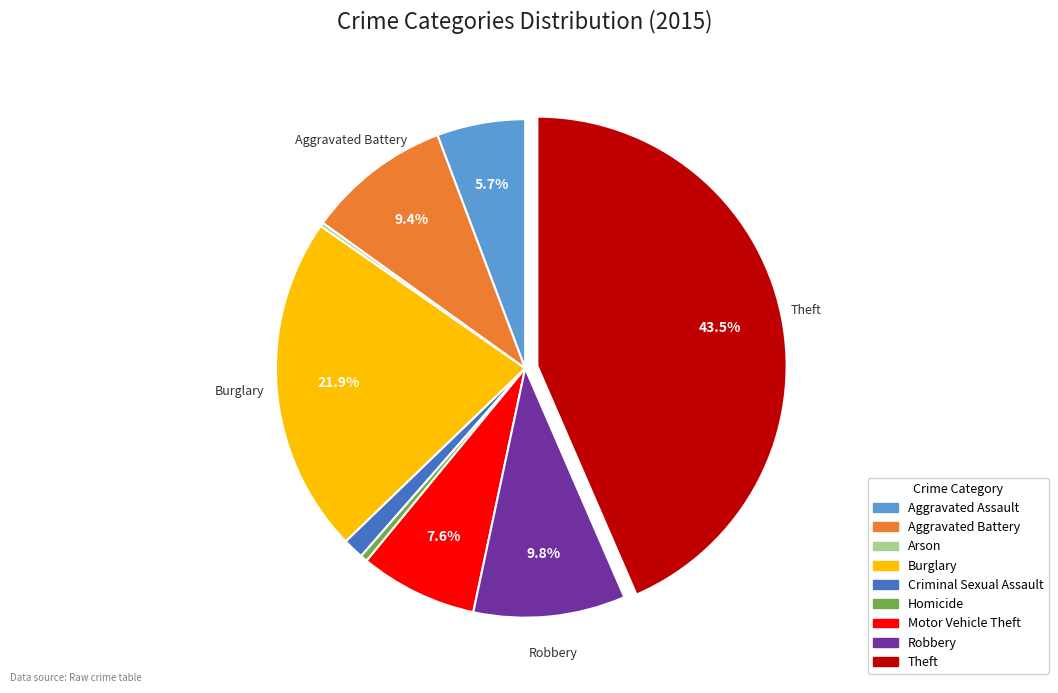

Which category has the biggest portion of the pie?

Theft